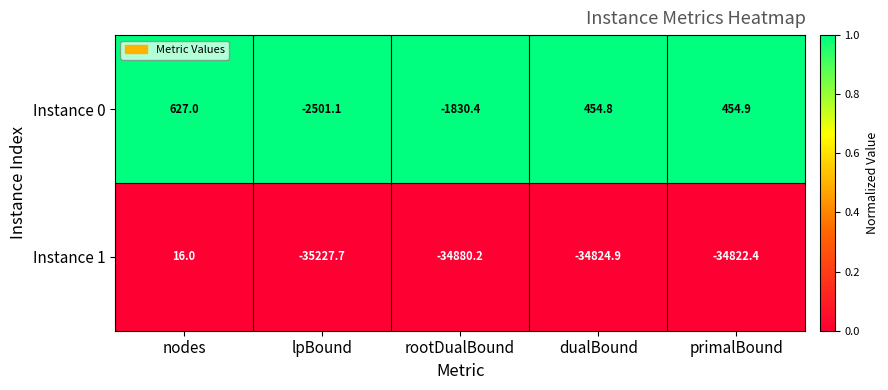

List the series in order of their overall mean, lowest first.

Instance 1, Instance 0